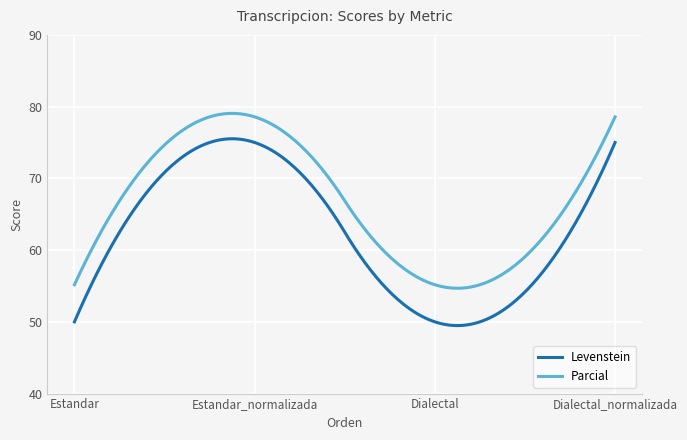

What are all the series names shown in the legend?

Levenstein, Parcial